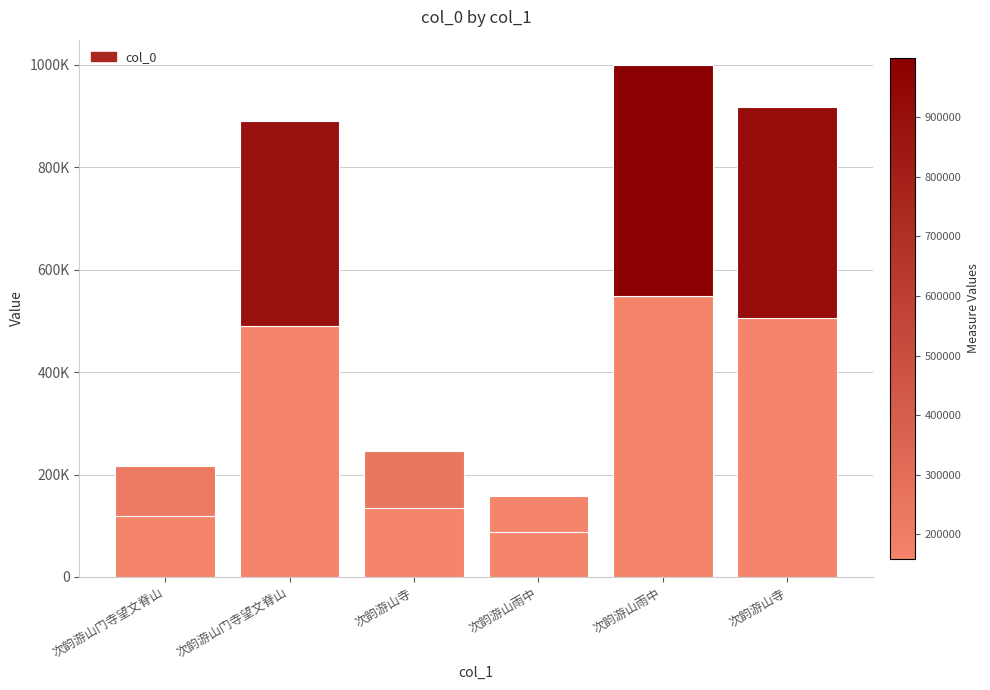

Does the chart contain any negative values?

No